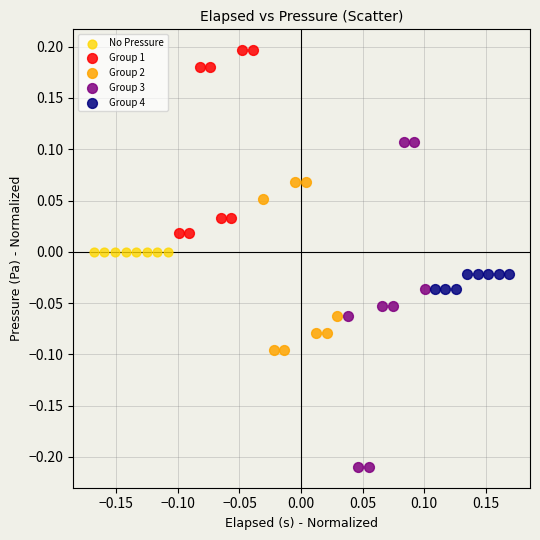

Which series contains the lowest Y value?

Group 3